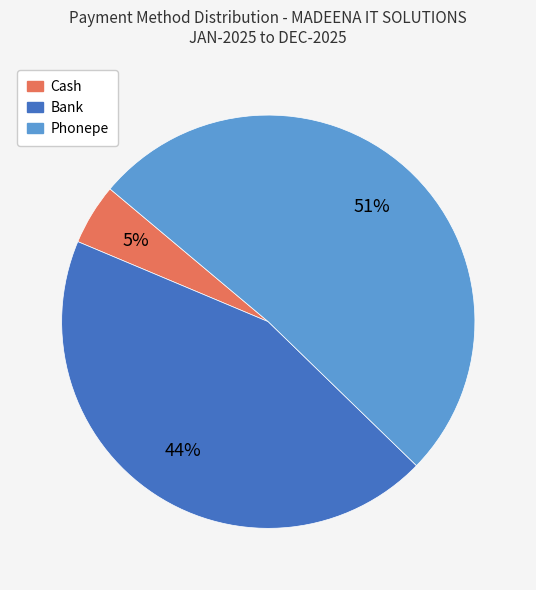

To the nearest percent, what is the difference between the largest and smallest slice percentages?

46%